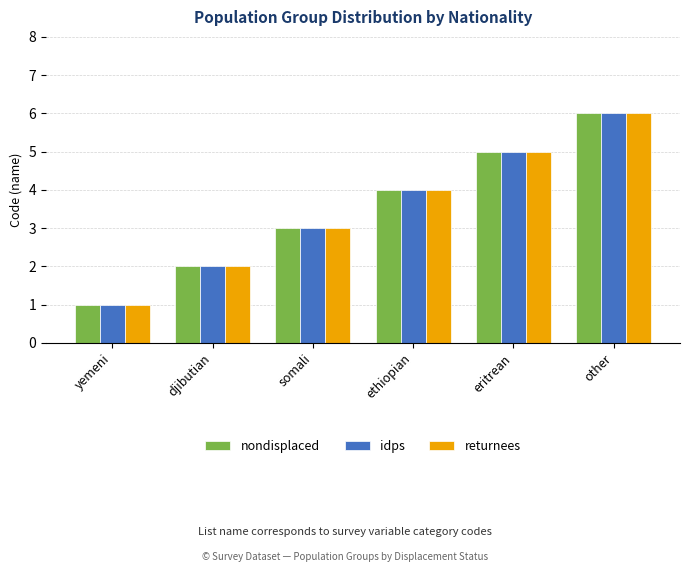

Which category has the highest value across all series?

other